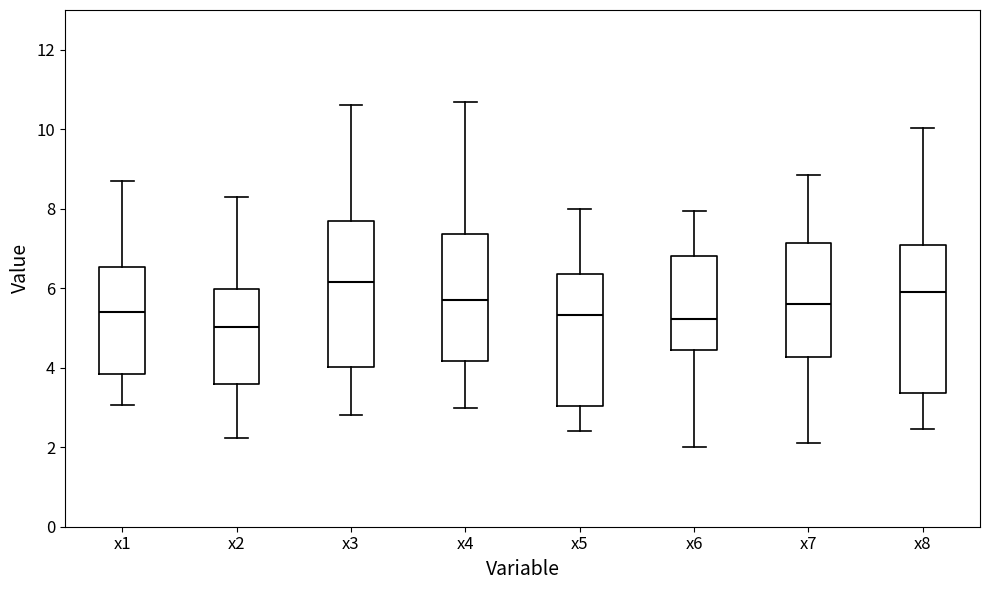

Reading left to right, read every box against the y-axis: the position of its median line, the range the box covers, and the ends of its whiskers. The values are not printed on the chart, so give them approximately, as read against the axis.

x1: median 5.4, box 3.8 to 6.6, whiskers 3.0 to 8.6
x2: median 5.0, box 3.6 to 6.0, whiskers 2.2 to 8.4
x3: median 6.2, box 4.0 to 7.6, whiskers 2.8 to 10.6
x4: median 5.6, box 4.2 to 7.4, whiskers 3.0 to 10.6
x5: median 5.4, box 3.0 to 6.4, whiskers 2.4 to 8.0
x6: median 5.2, box 4.4 to 6.8, whiskers 2.0 to 8.0
x7: median 5.6, box 4.2 to 7.2, whiskers 2.2 to 8.8
x8: median 6.0, box 3.4 to 7.0, whiskers 2.4 to 10.0